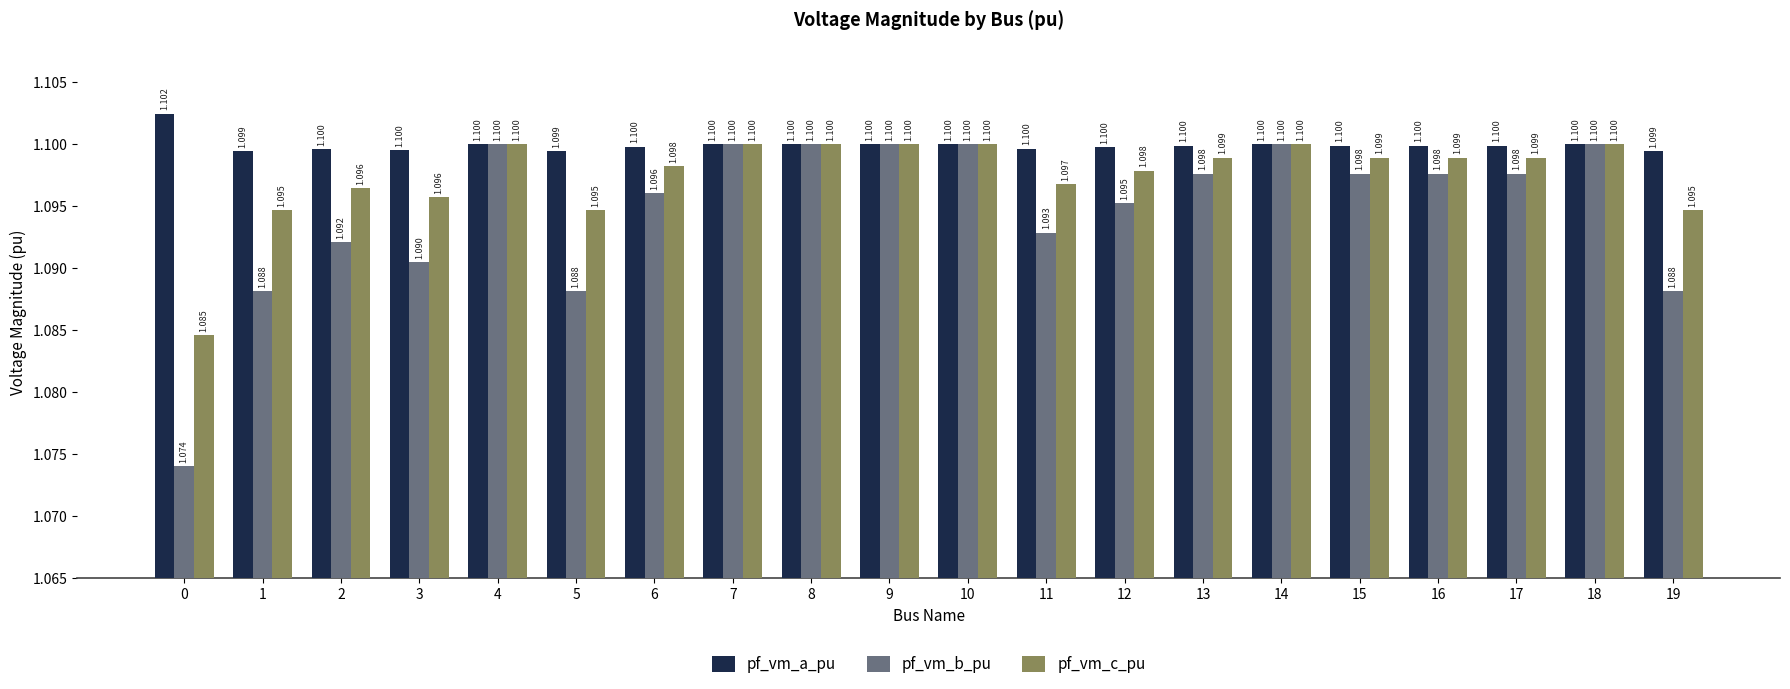

What is the value of the pf_vm_a_pu bar at the 11th from the left?

1.1